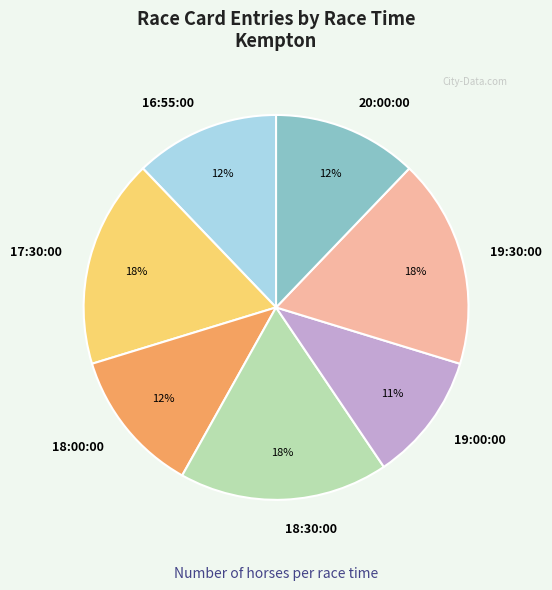

Count the number of slices in the pie.

7